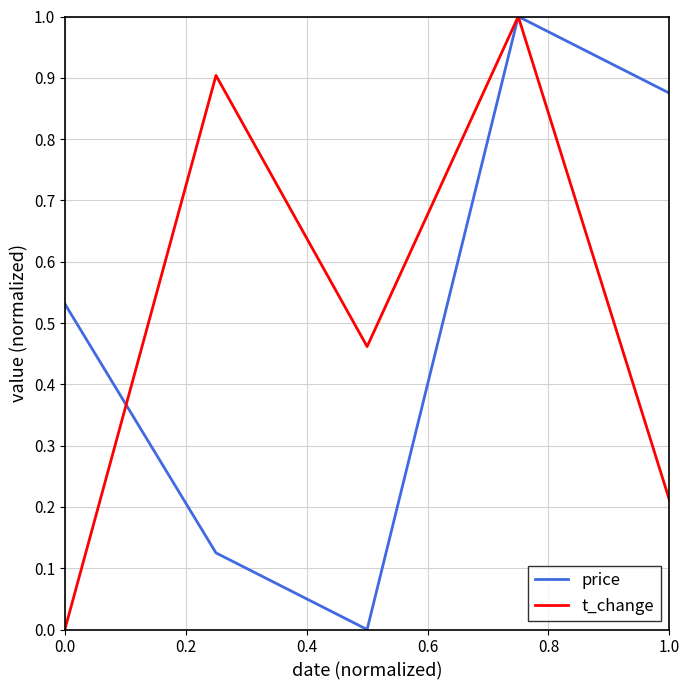

What is the maximum value shown in the chart?

1.0